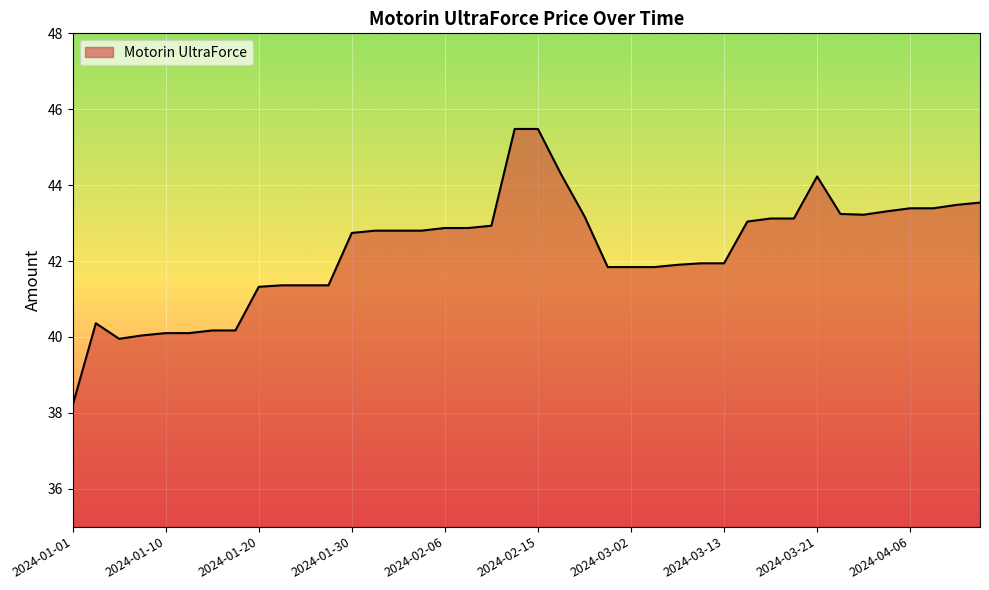

Count the number of values greater than 42.

22